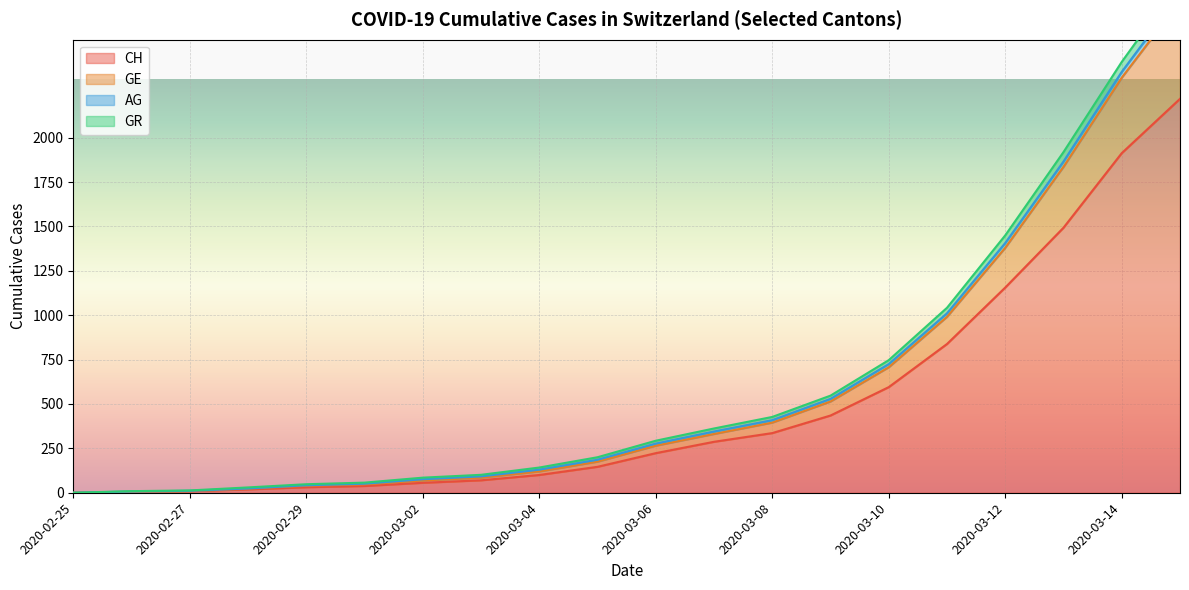

What is the value of the GR point at the 20th from the left?

2882